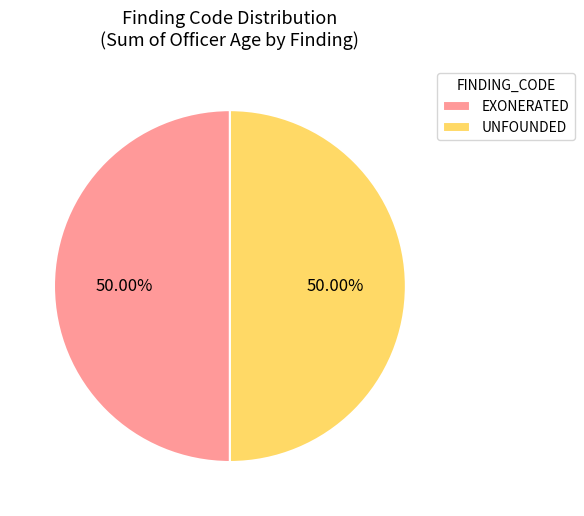

What is the ratio of the value at UNFOUNDED to the value at EXONERATED?

1.0